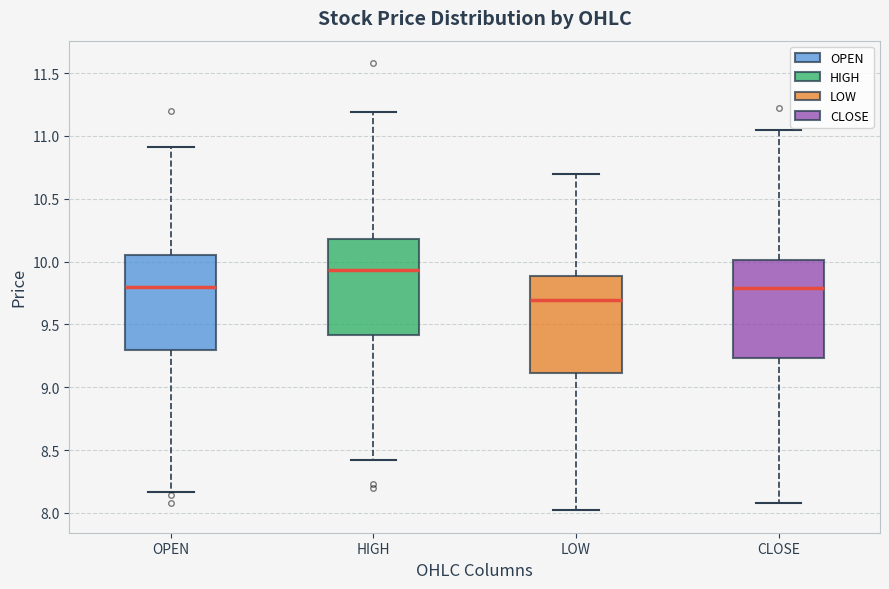

Which box has the highest median line?

HIGH